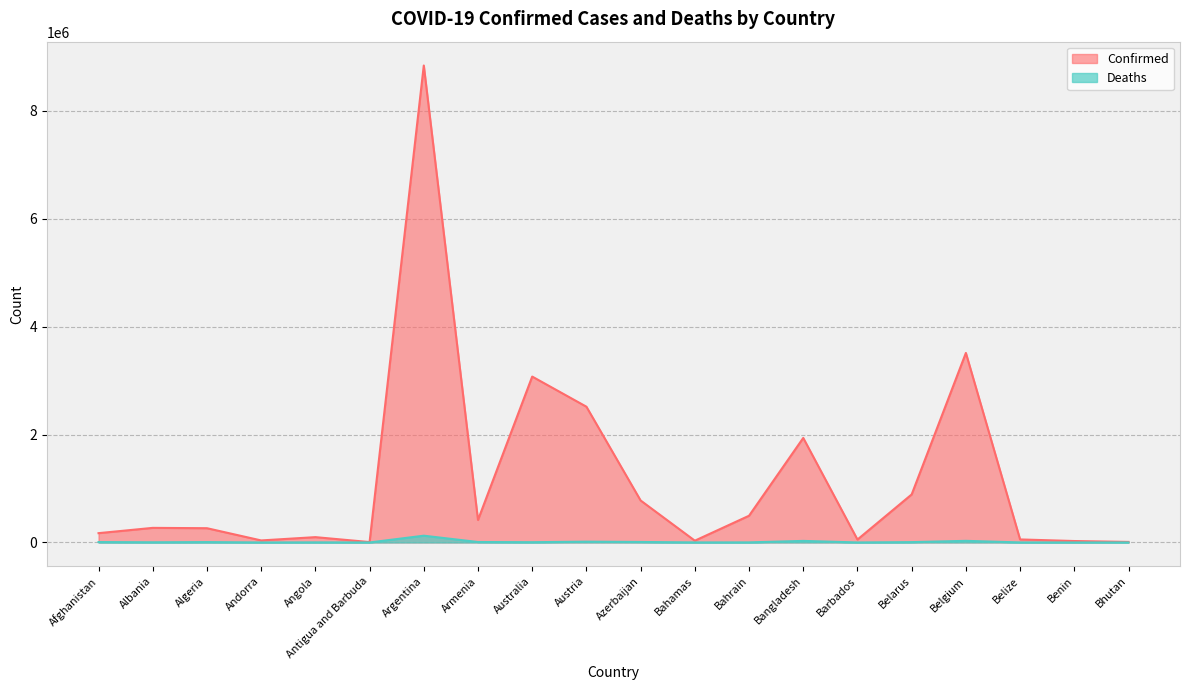

At which category does Deaths reach its first local valley?

Albania